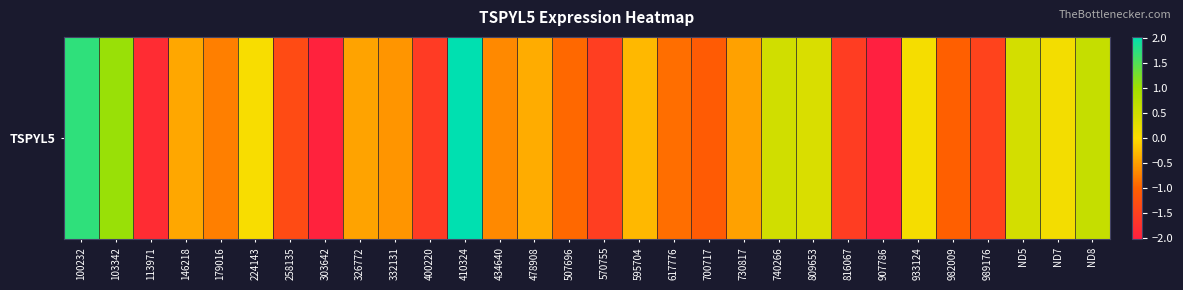

What is the sum of the values at 507696 and 332131?

-1.5